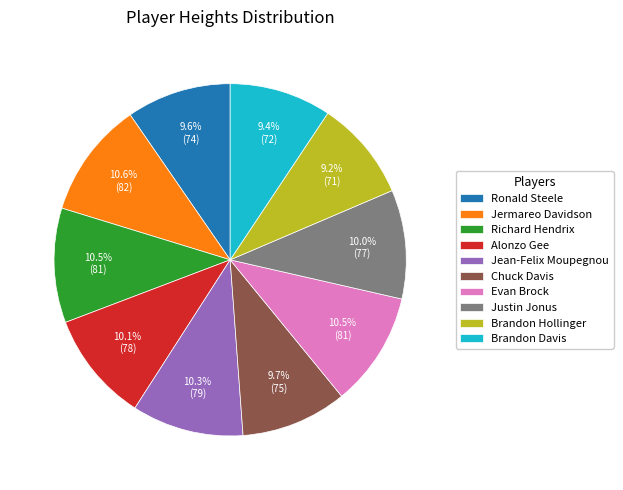

Approximately how many times larger is the value at Brandon Davis compared to Ronald Steele?

1.0